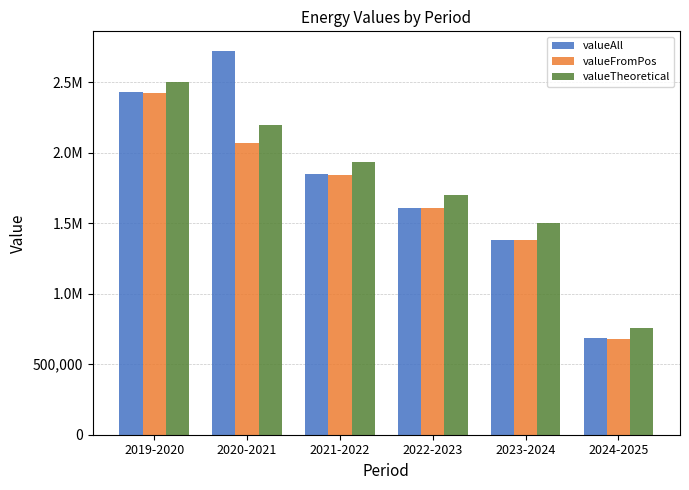

At how many categories does at least one series exceed 2343369?

2